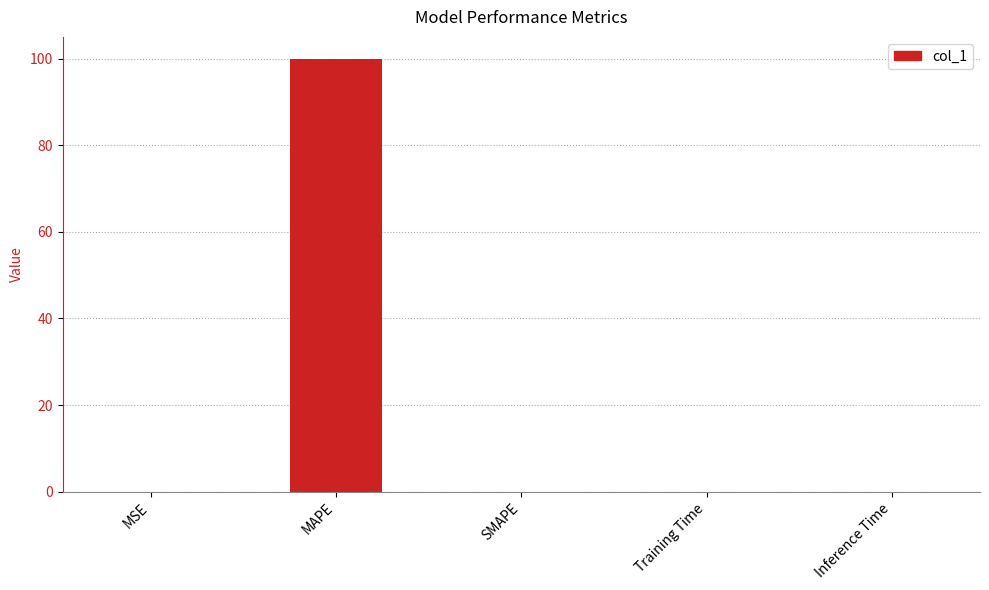

At which category does the chart reach its peak across all series?

MAPE